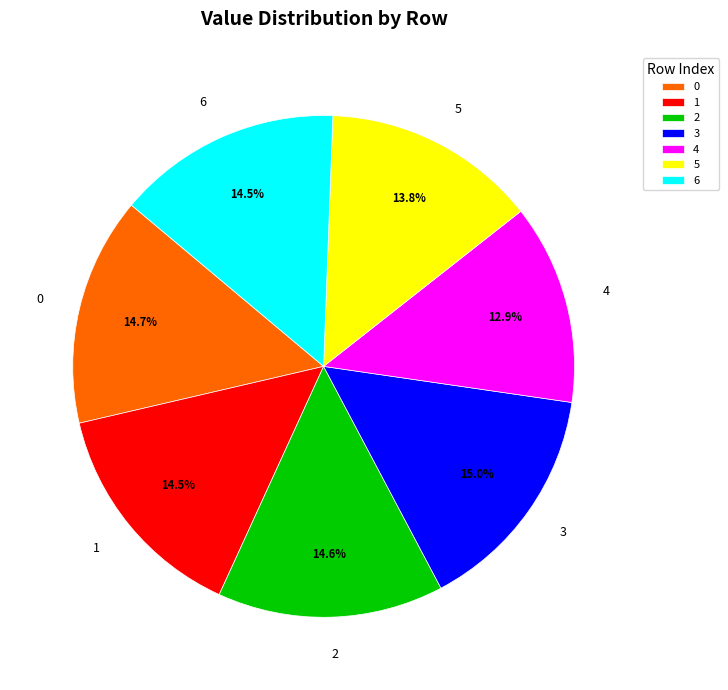

Does 5 account for over 50% of the chart?

No